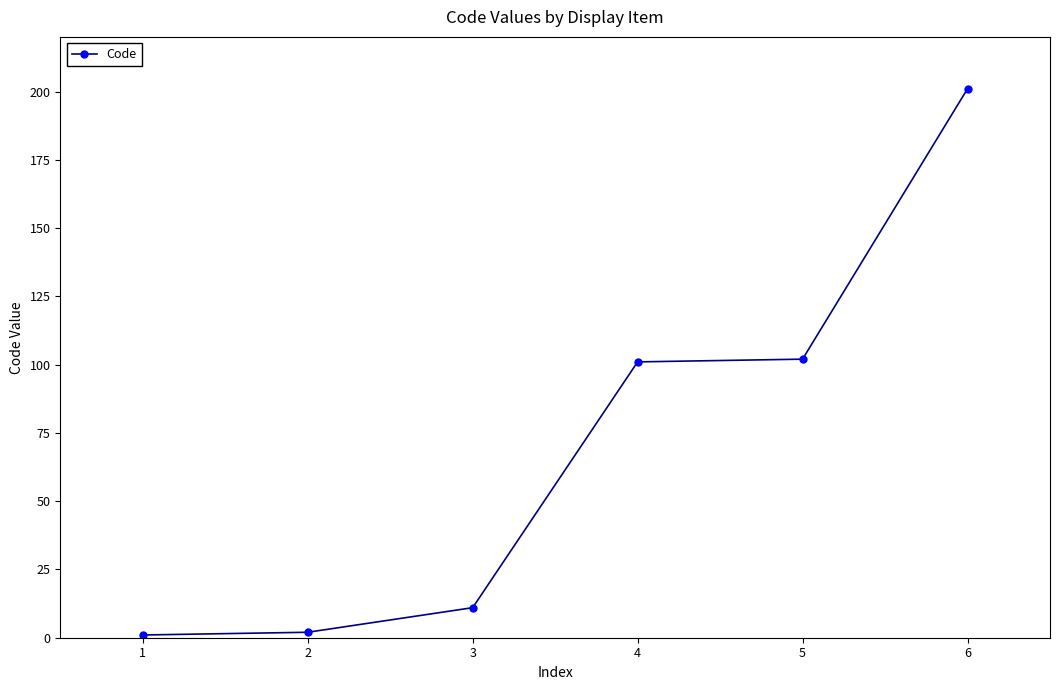

What is the sum of the values at 5 and 4?

203